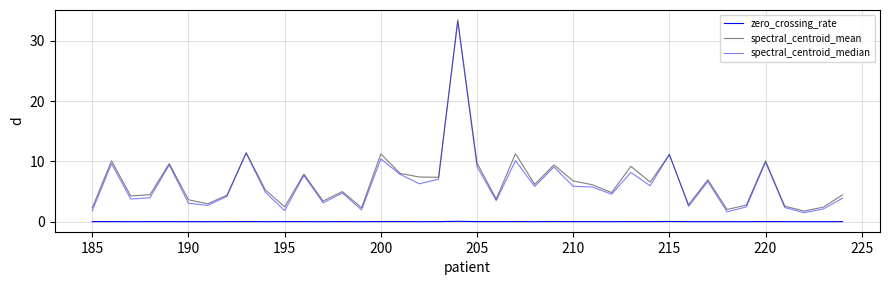

Which series has the largest total across all categories?

spectral_centroid_mean